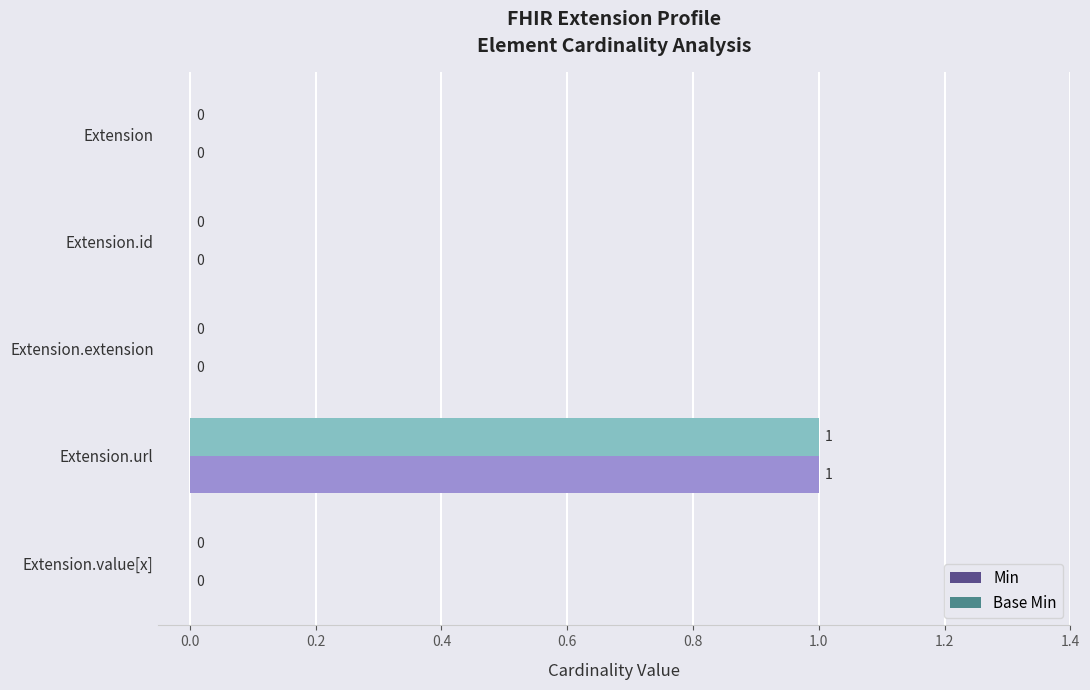

Is it true that Base Min equals -1 at Extension.value[x]?

False